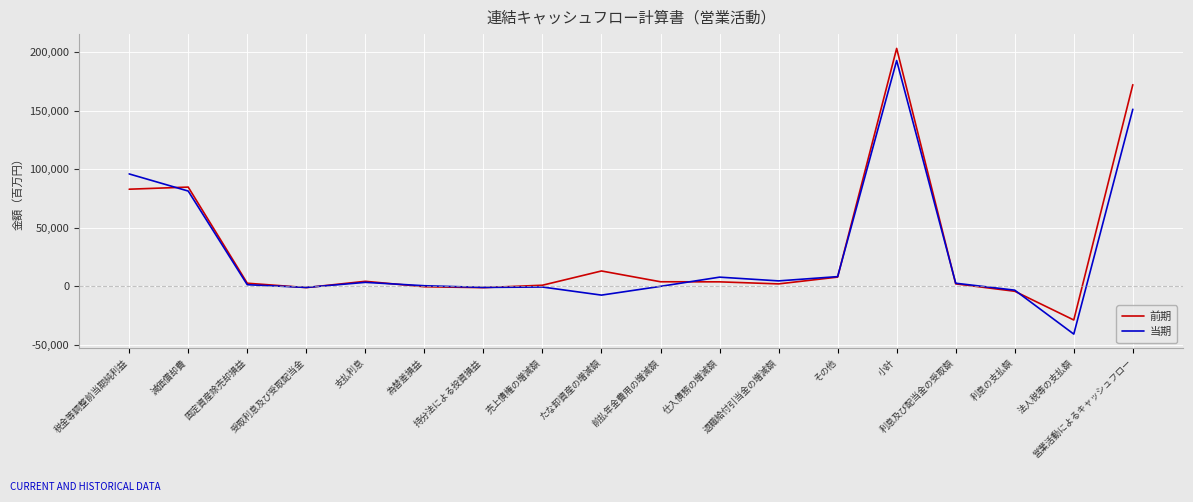

Is the value of 前期 at 為替差損益 greater than the value of 当期 at 減価償却費?

No